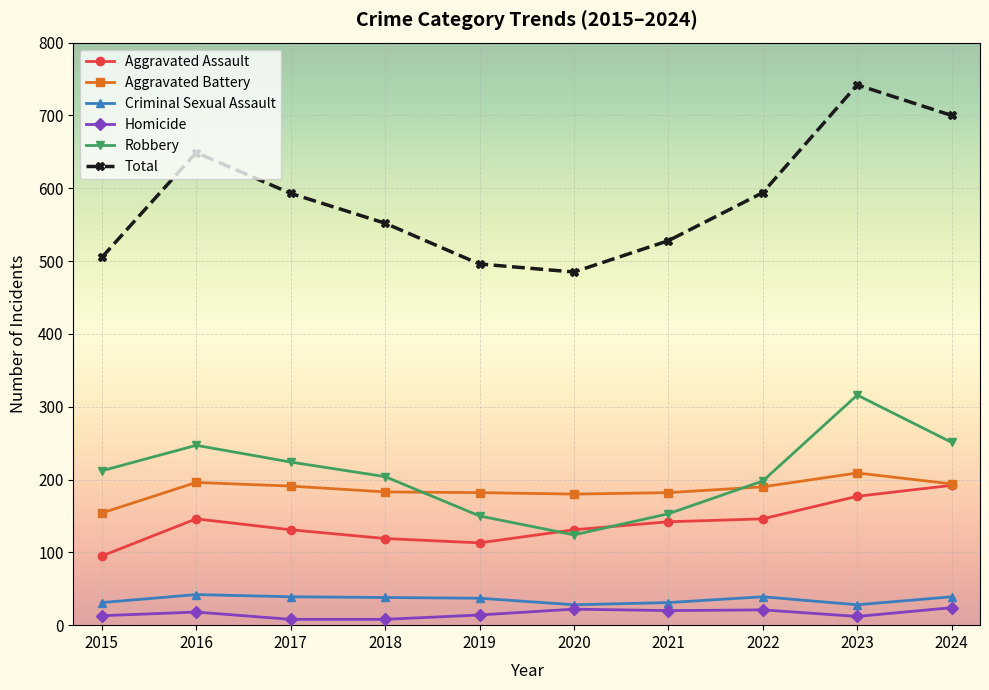

True or false: Robbery and Criminal Sexual Assault cross at least once.

False